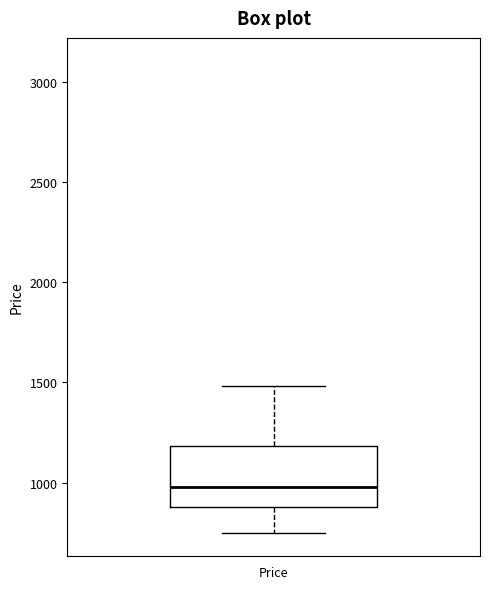

Transcribe this box plot: give where the median line is, the range the box spans, and where the two whiskers end, as read against the y-axis. The values are not printed on the chart, so give them approximately, as read against the axis.

median 1000, box 900 to 1200, whiskers 750 to 1500